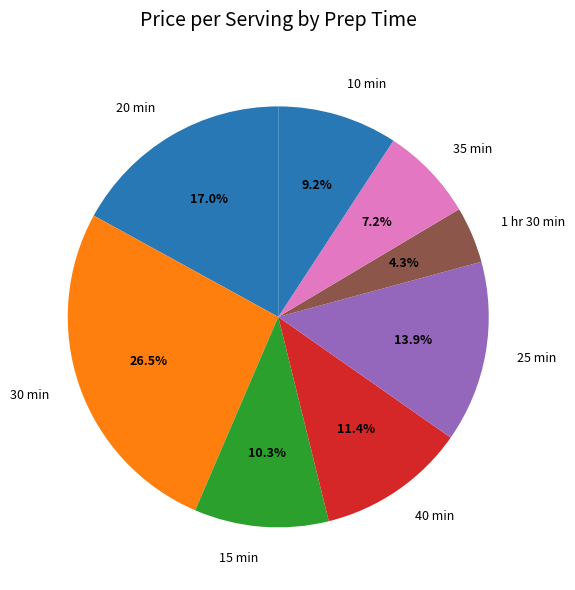

Is the sum of 15 min and 40 min greater than half?

No